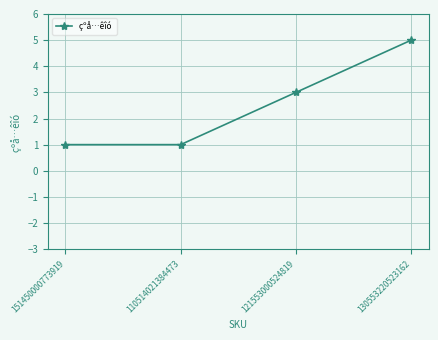

How many data points does each series have?

4